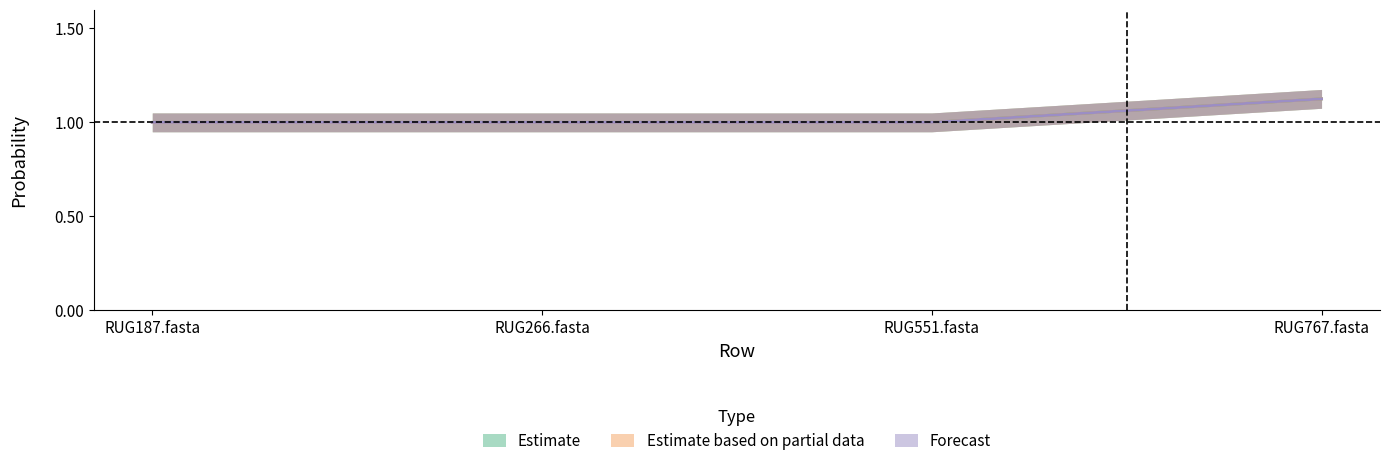

How many lines are shown in the chart?

3